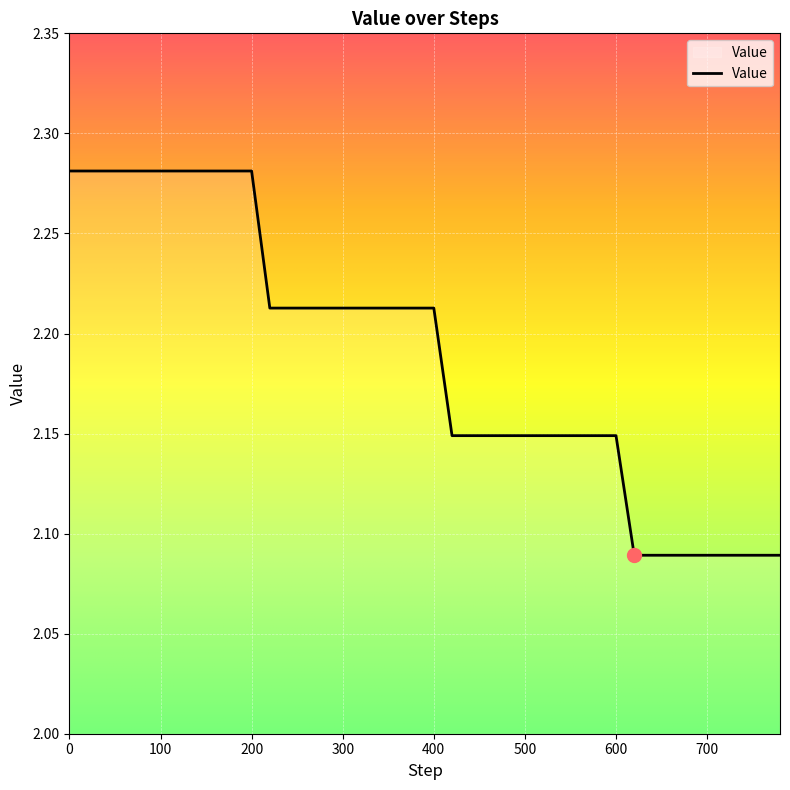

Does the chart have visible grid lines?

Yes